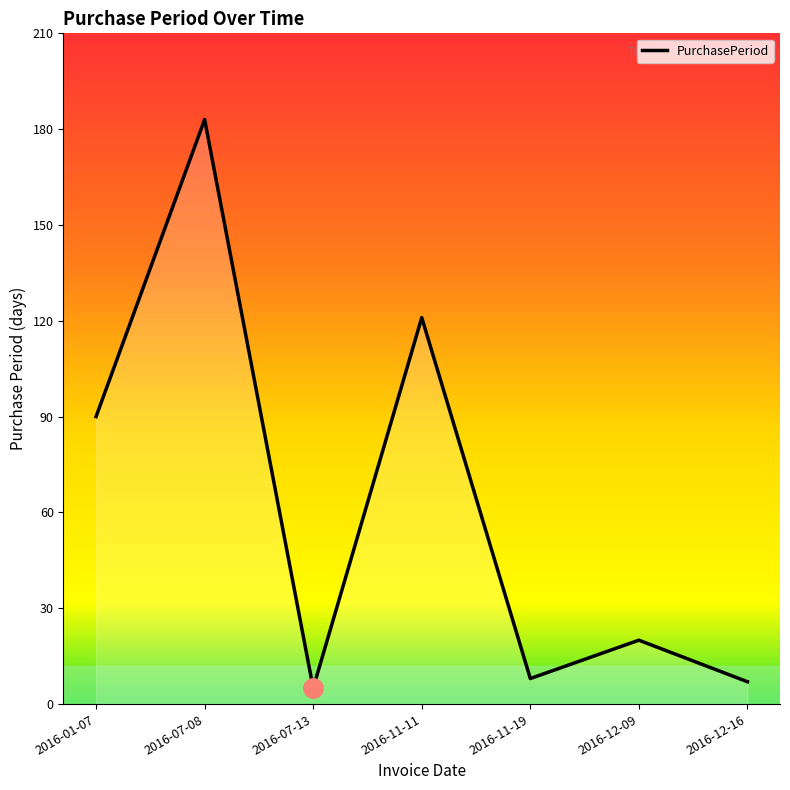

Between 2016-12-09 and 2016-07-08, which is larger?

2016-07-08